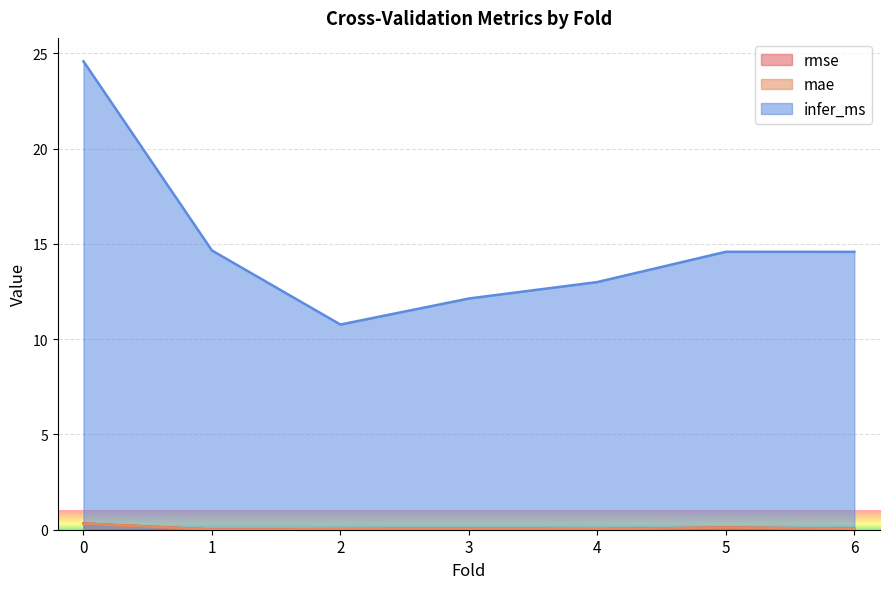

Between 0 and 4, which series saw the biggest shift?

infer_ms